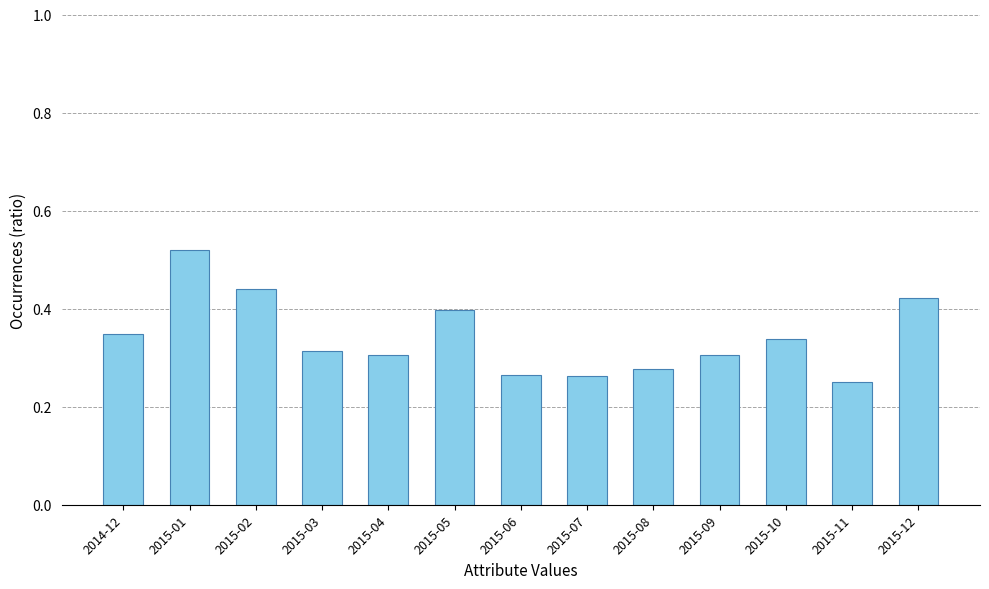

Which label corresponds to the largest value in the chart?

2015-01